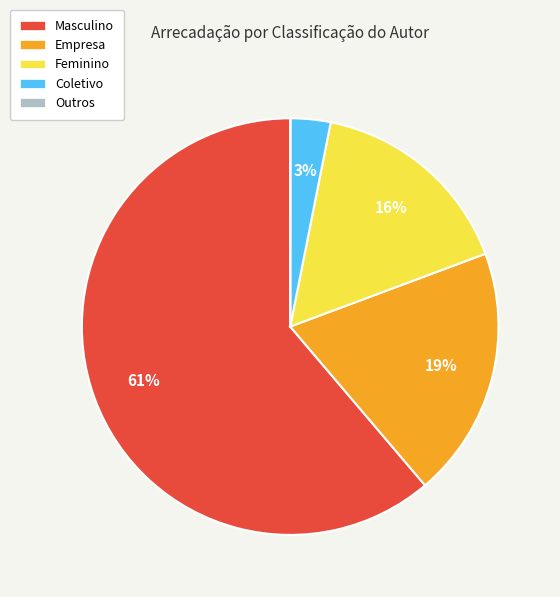

To the nearest percent, what is the combined percentage of Masculino and Empresa?

81%